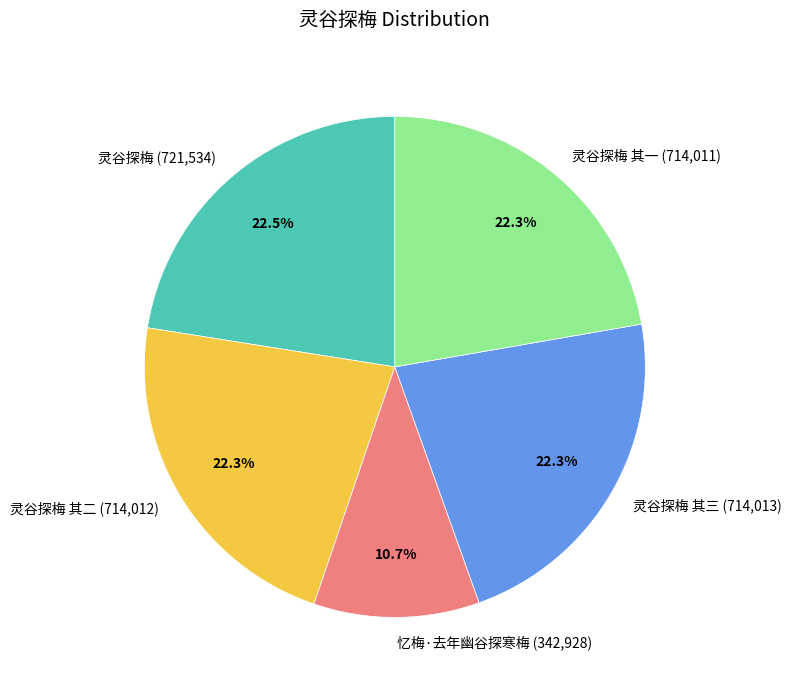

How many segments does this pie chart have?

5